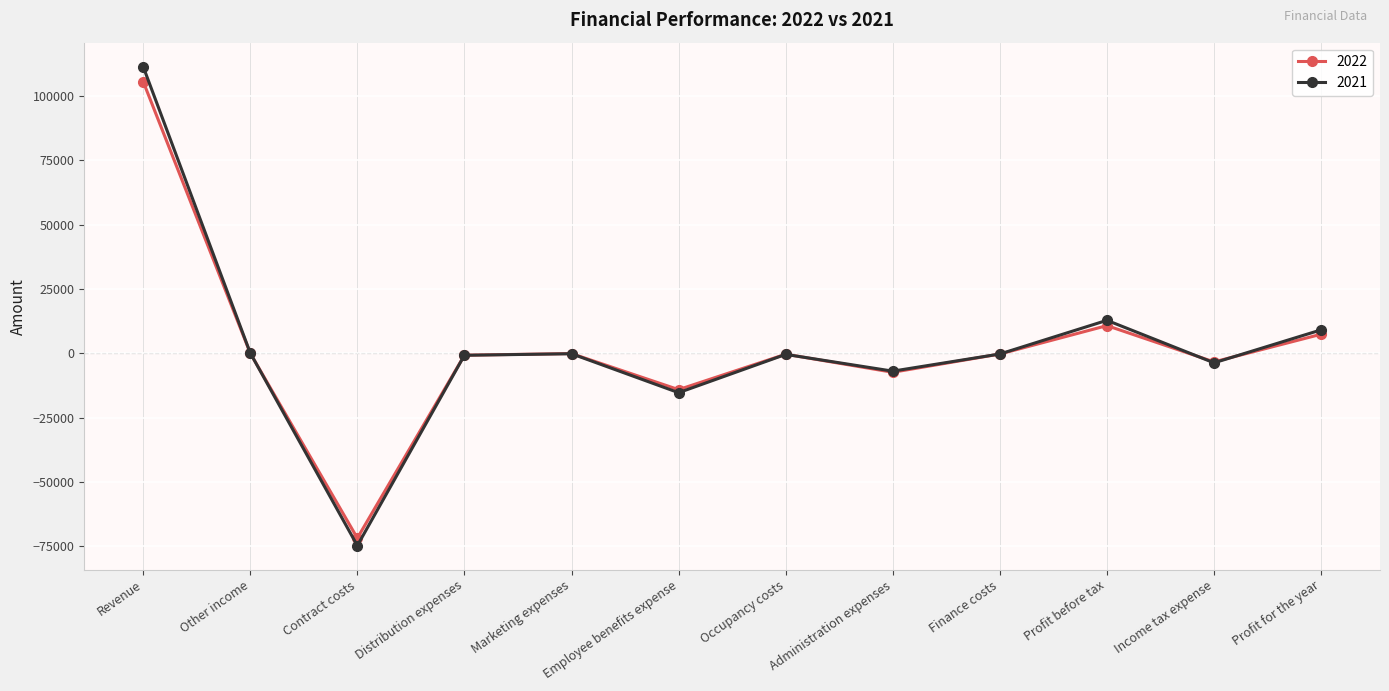

True or false: 2021 has more than 0 points higher than both neighbors.

True